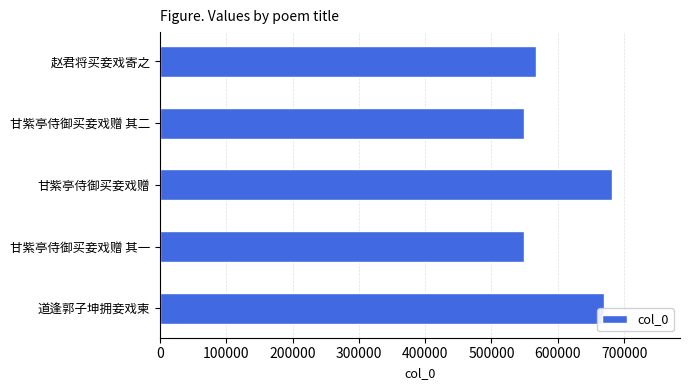

What is the difference between the maximum and minimum values?

133376